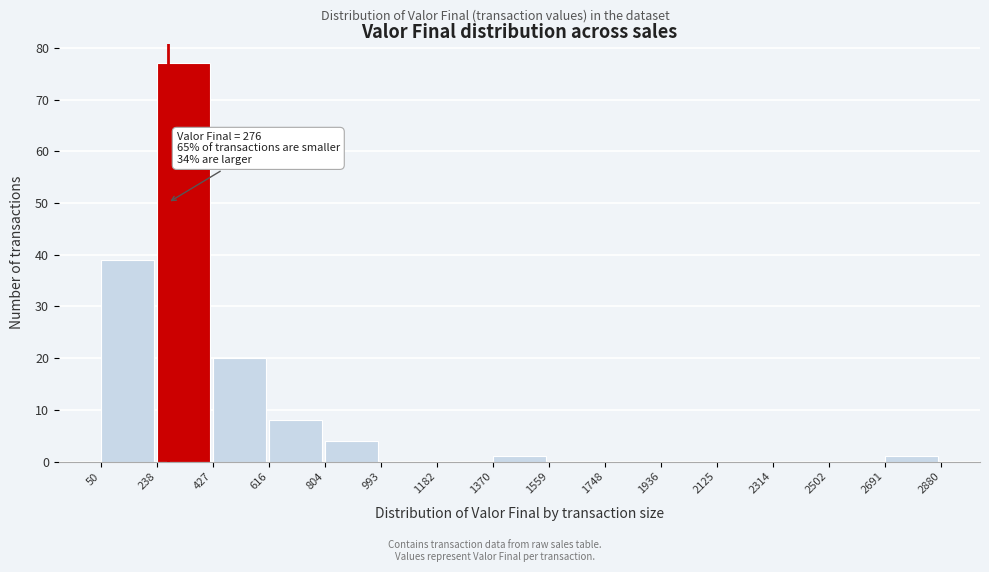

Which range on the x-axis has the tallest bar?

238 to 427